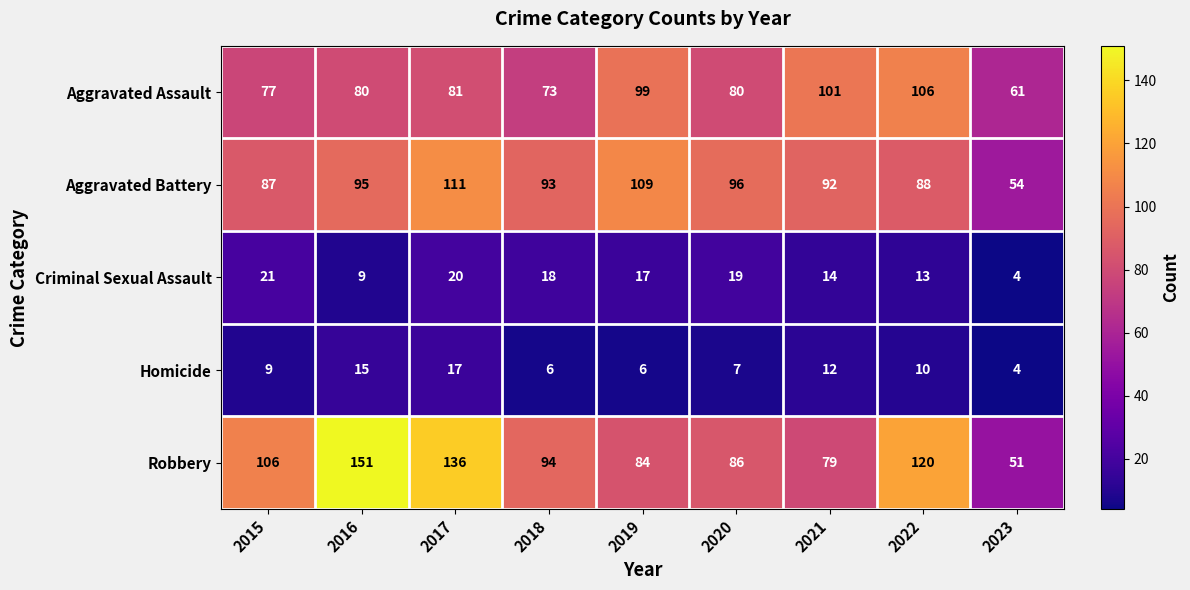

What is the sum of the Homicide values at 2018 and 2016?

21